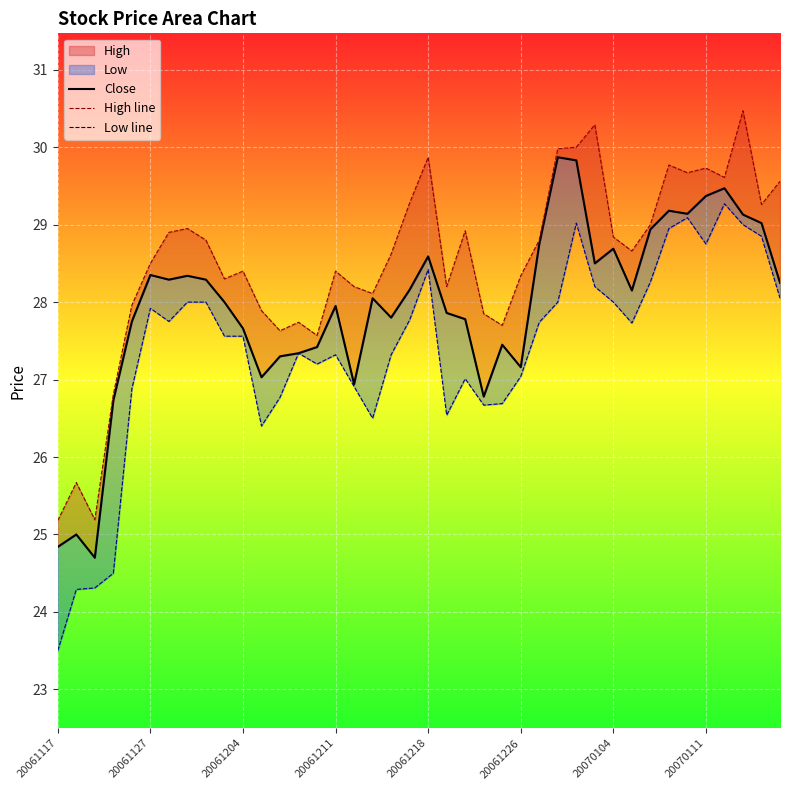

Which category has the highest value in the Low line series?

36